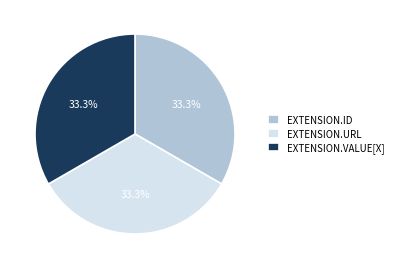

Approximately how many times larger is the value at EXTENSION.ID compared to EXTENSION.URL?

1.0